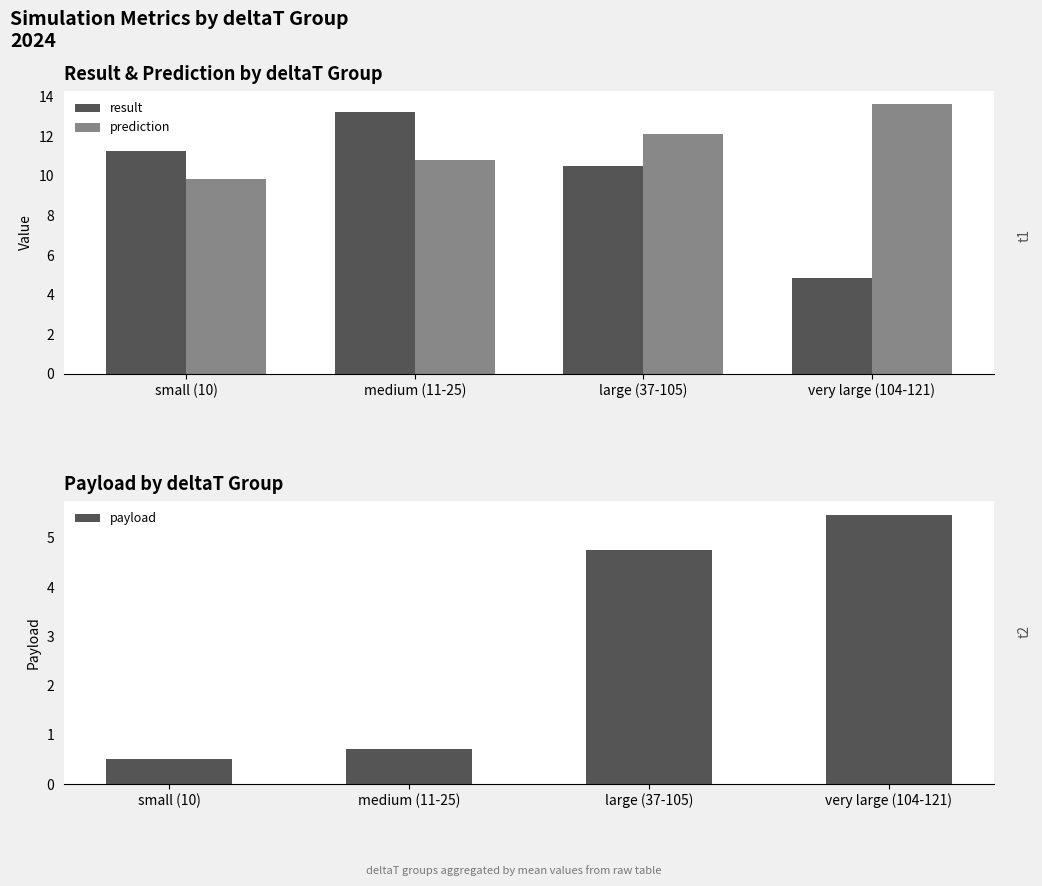

Is the value of payload at small (10) greater than the value of result at small (10)?

No